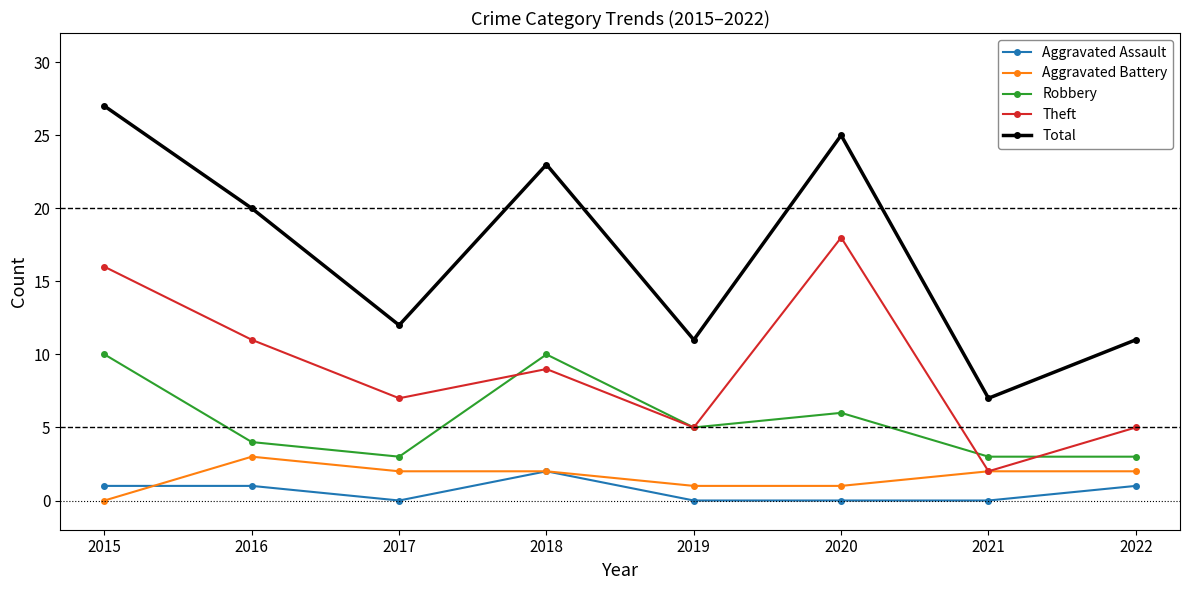

True or false: Aggravated Assault and Total intersect in this chart.

False